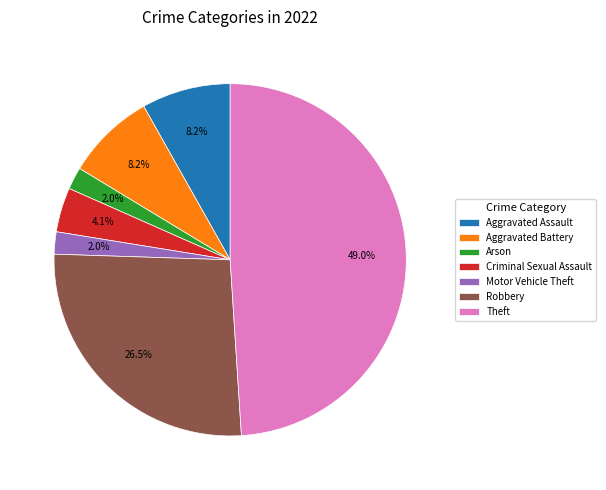

To the nearest percent, what percentage of the pie is Arson?

2%